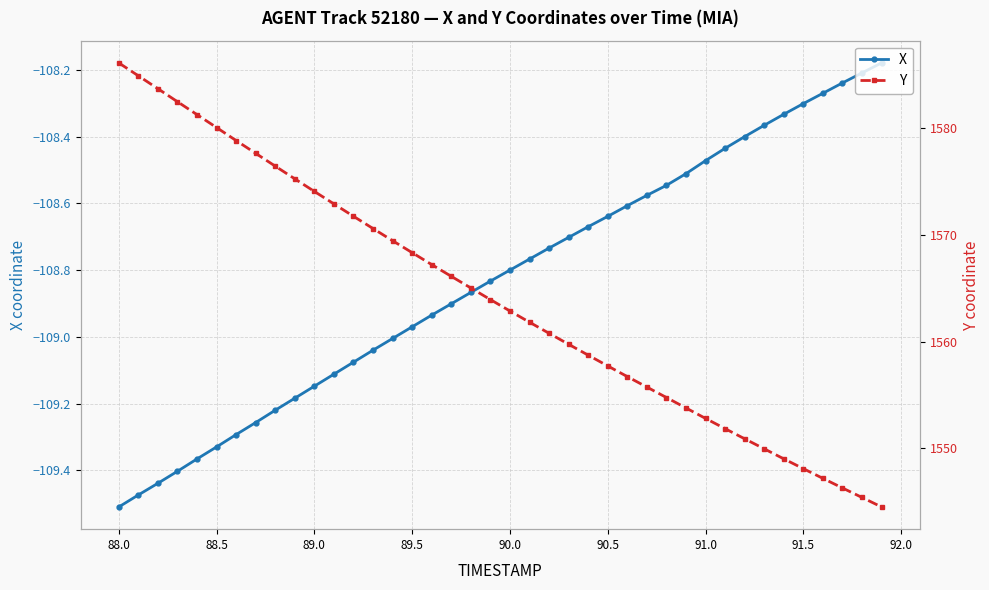

True or false: X has more than 1 interior local peaks.

False